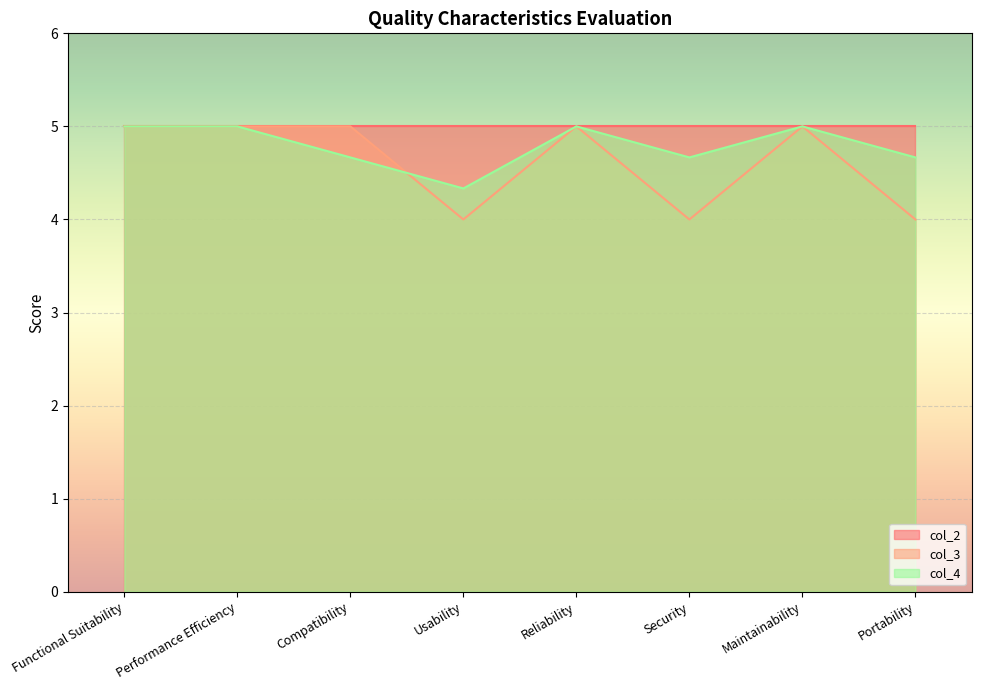

Is it true that col_3 equals 4.0 at Security?

True